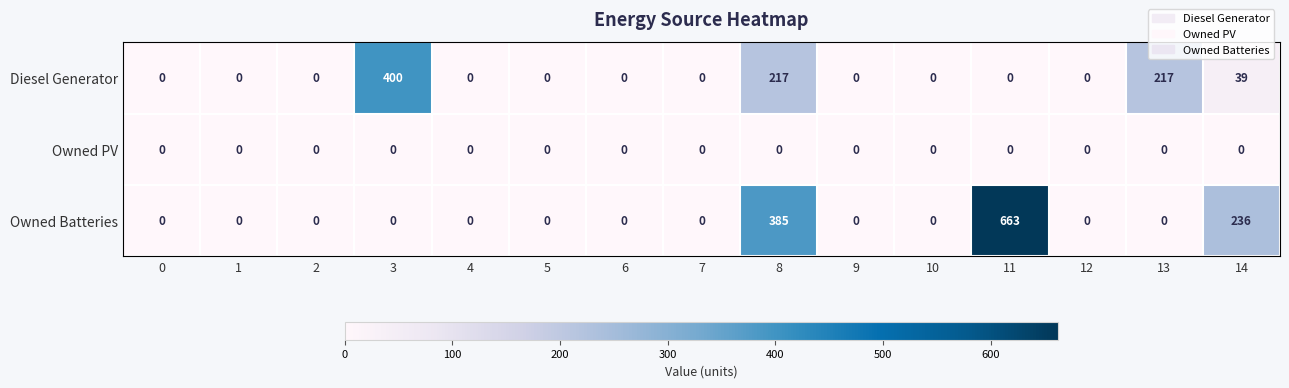

How many series are shown in this chart?

3